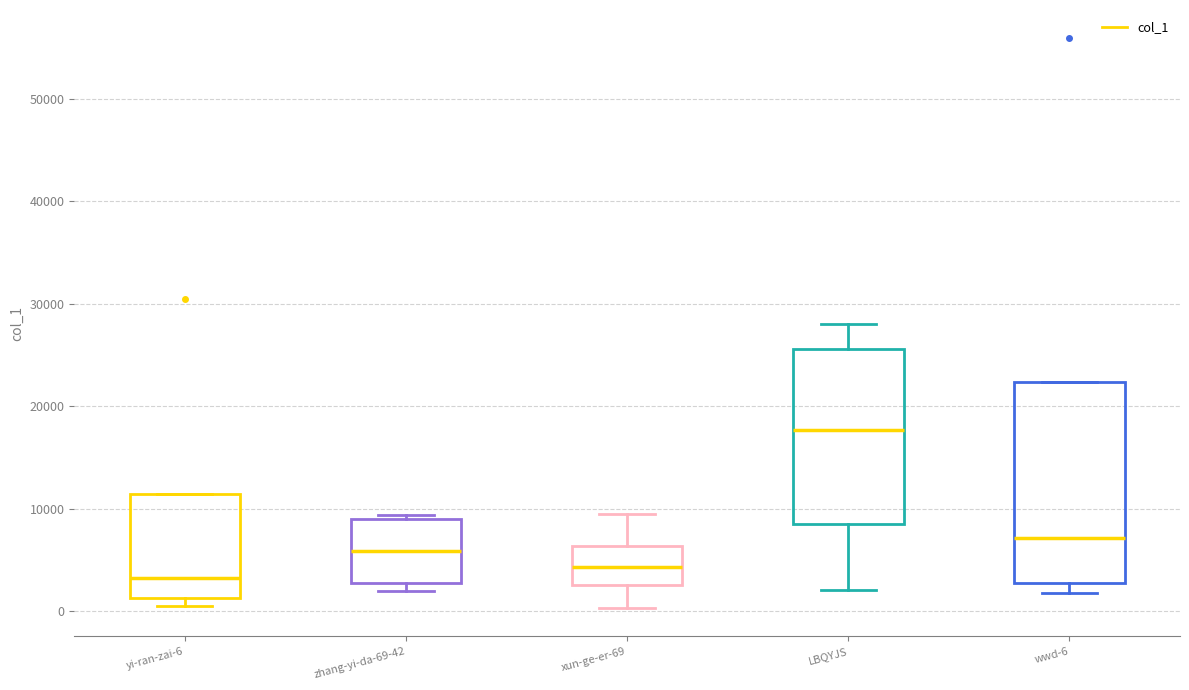

Which box has the highest median line?

LBQYJS